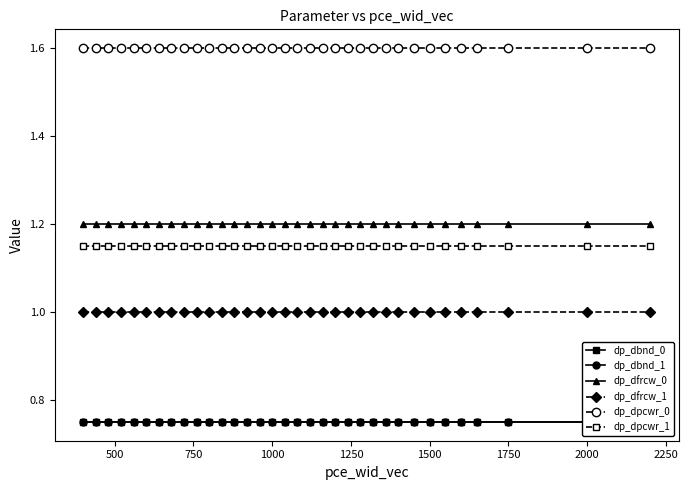

True or false: dp_dfrcw_1 and dp_dpcwr_0 cross at least once.

False